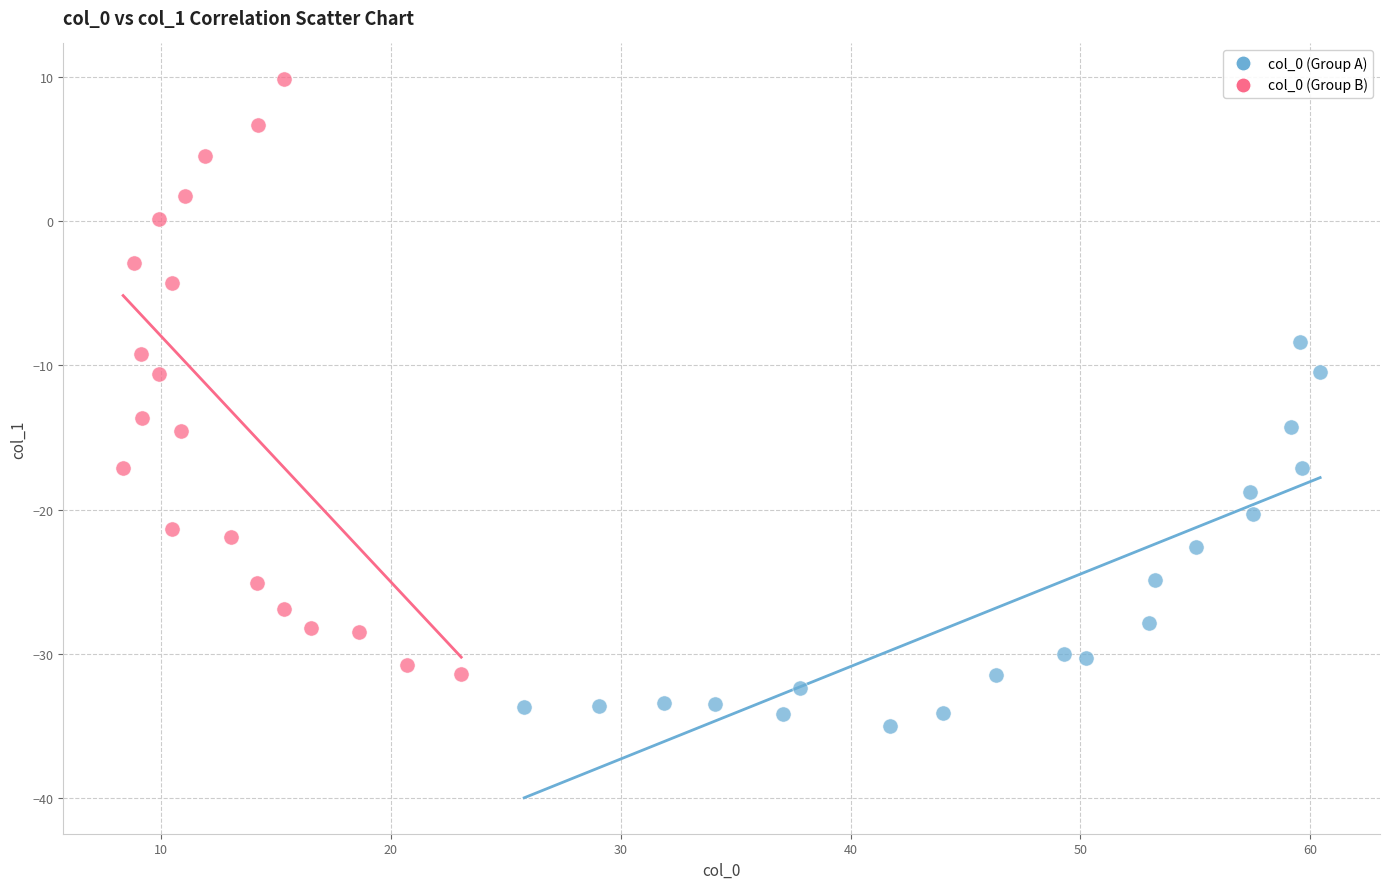

Which series contains the highest Y value?

col_0 (Group B)